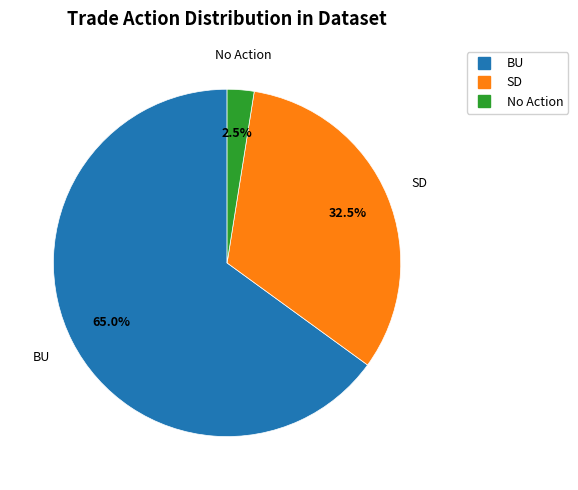

Does any single category account for the majority?

Yes